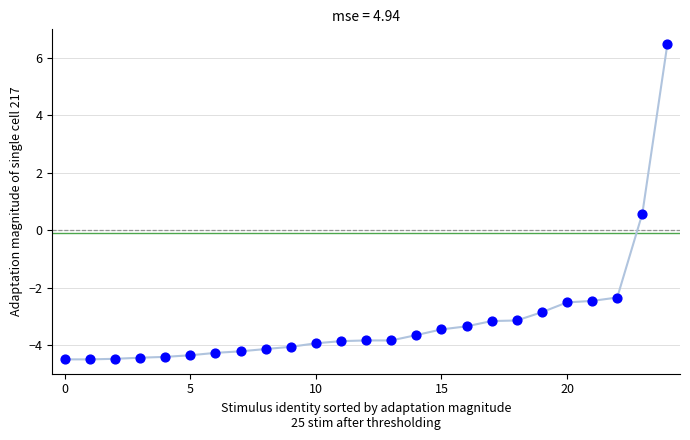

What Y value in the scatter plot is closest to 1?

0.6